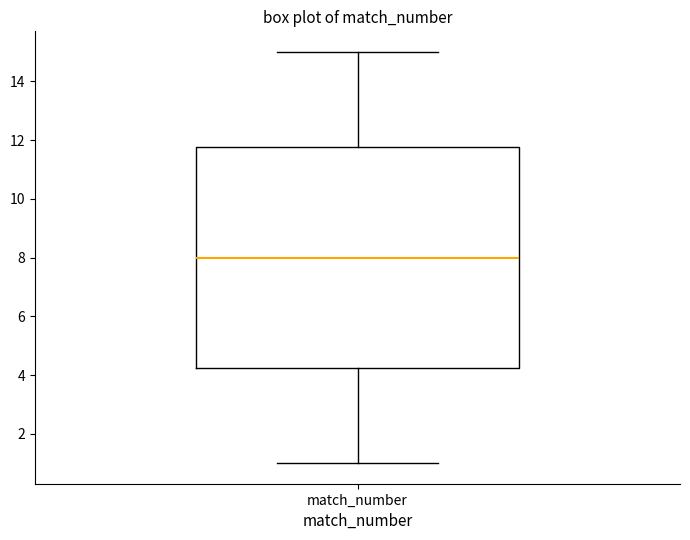

Read this box plot against the y-axis: the position of the median line, the range covered by the box, and the ends of both whiskers. The values are not printed on the chart, so give them approximately, as read against the axis.

median 8.0, box 4.2 to 11.8, whiskers 1.0 to 15.0